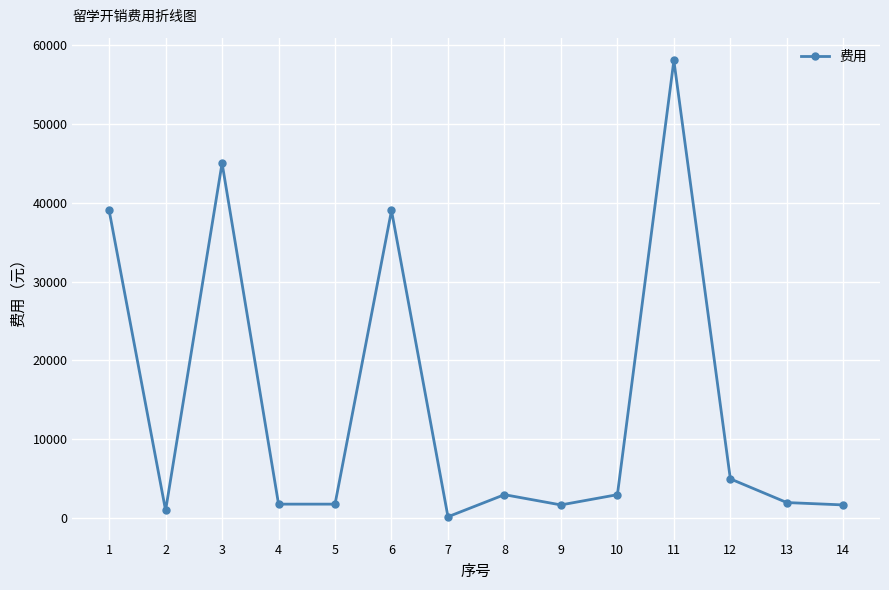

Where is the first local minimum?

2